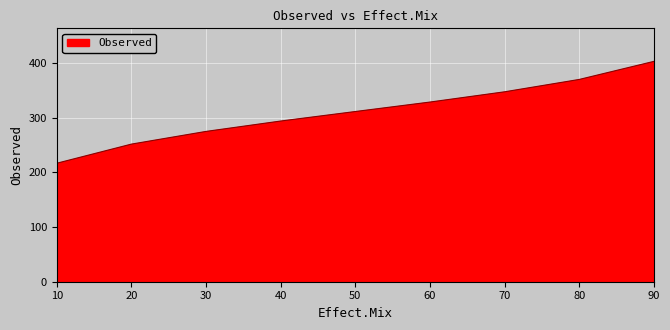

At which category does the chart reach its peak across all series?

90